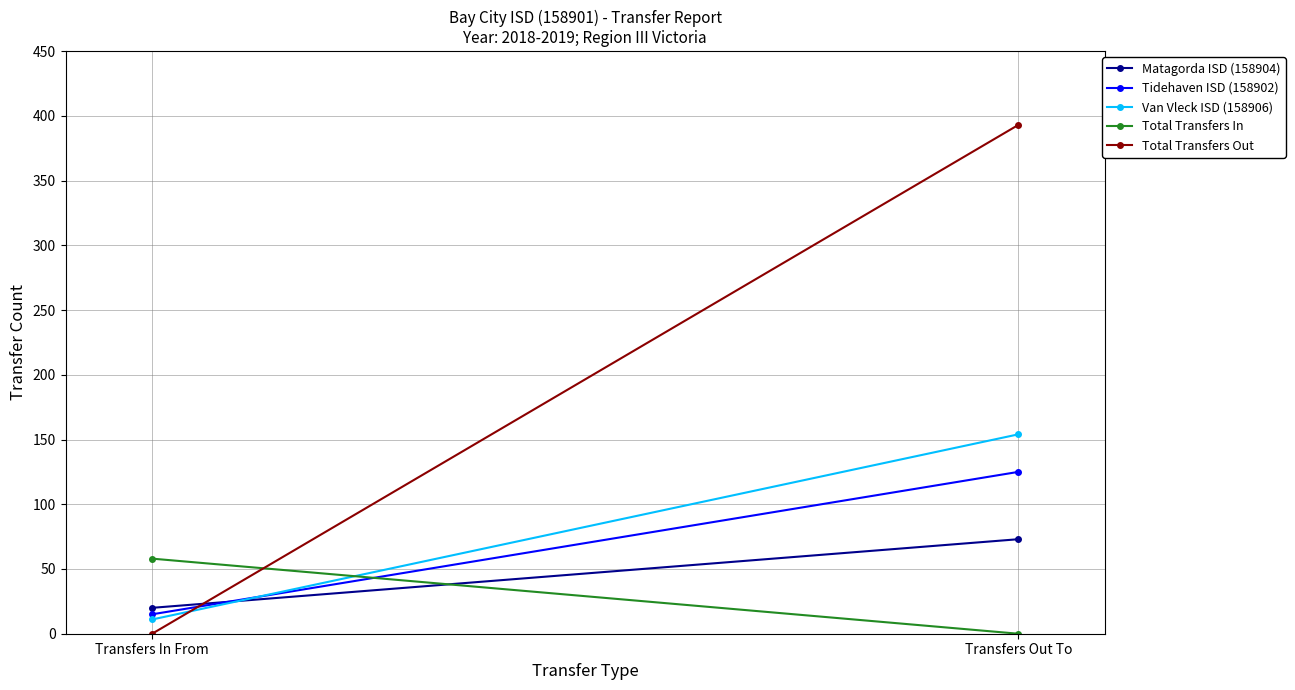

What are all the series names shown in the legend?

Matagorda ISD (158904), Tidehaven ISD (158902), Van Vleck ISD (158906), Total Transfers In, Total Transfers Out